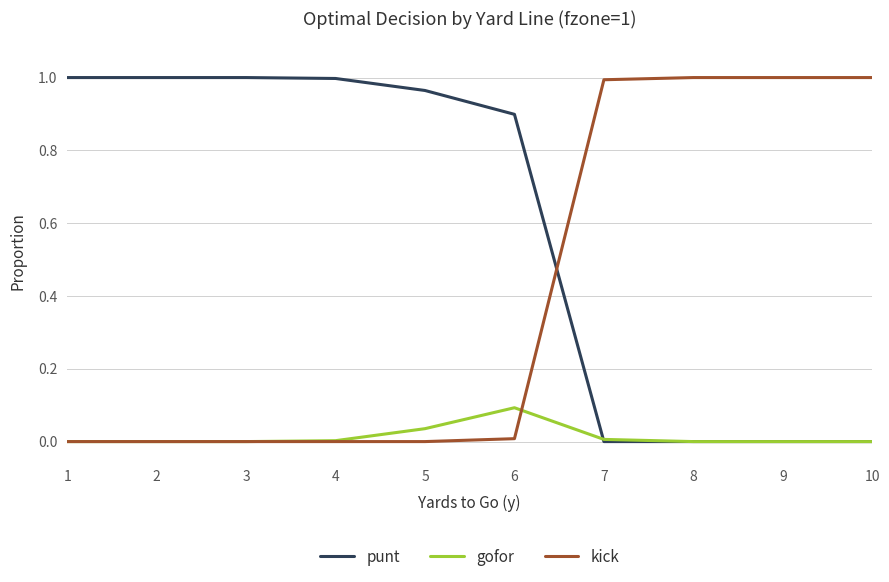

List the series in order of their overall mean, highest first.

punt, kick, gofor